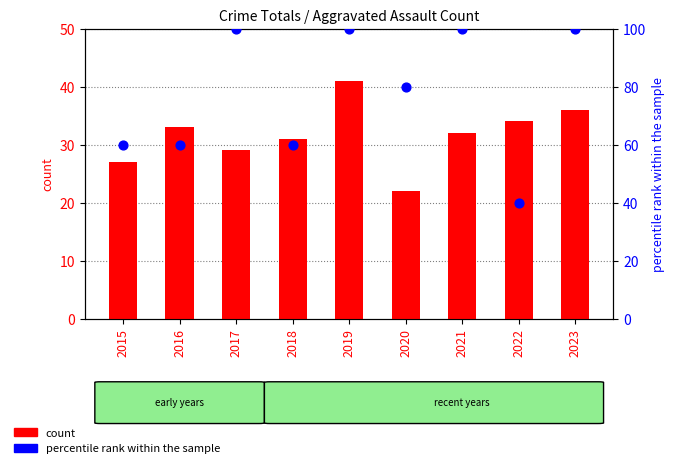

At how many categories does at least one series exceed 40?

8